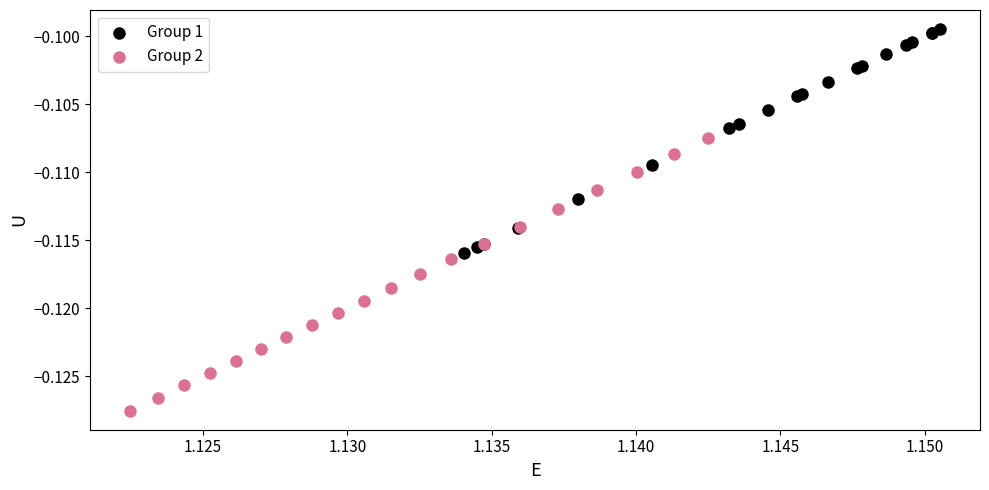

Which series has the widest spread of Y values?

Group 2